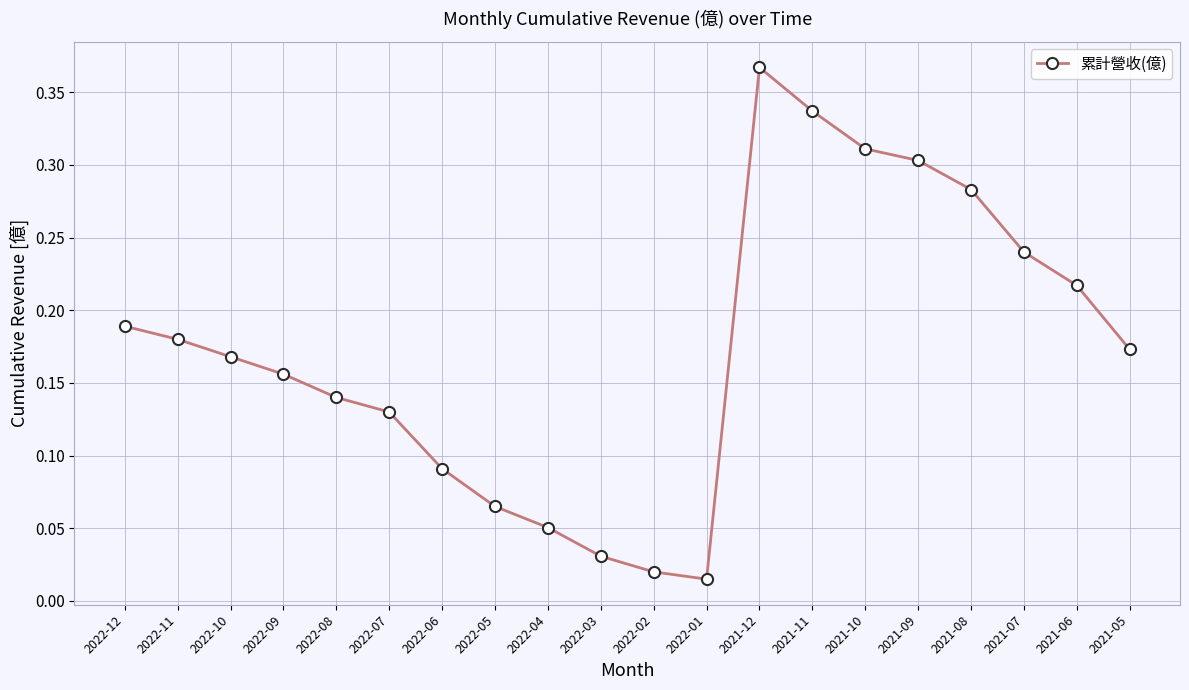

What position from the right is 2022-01?

9